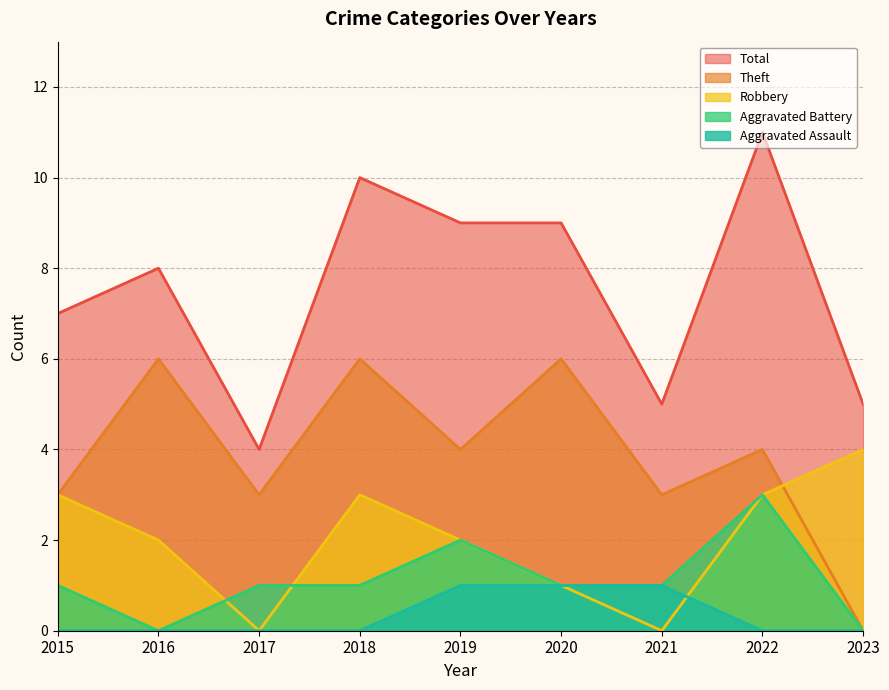

Count the Total values in the range 5 to 9.

6